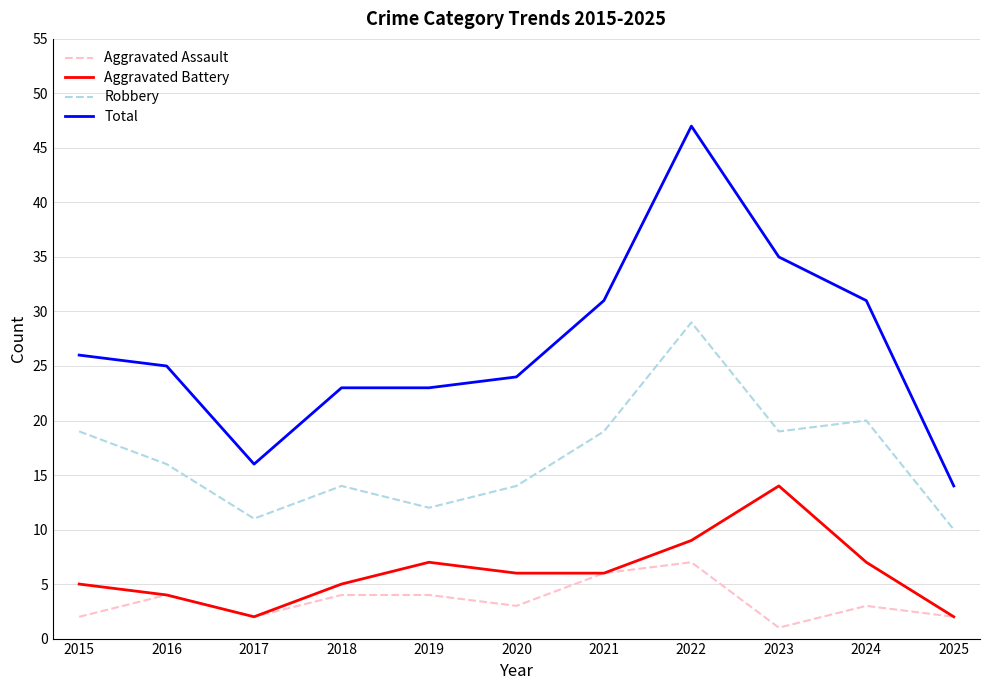

True or false: Total has a value of 32 at 2020.

False